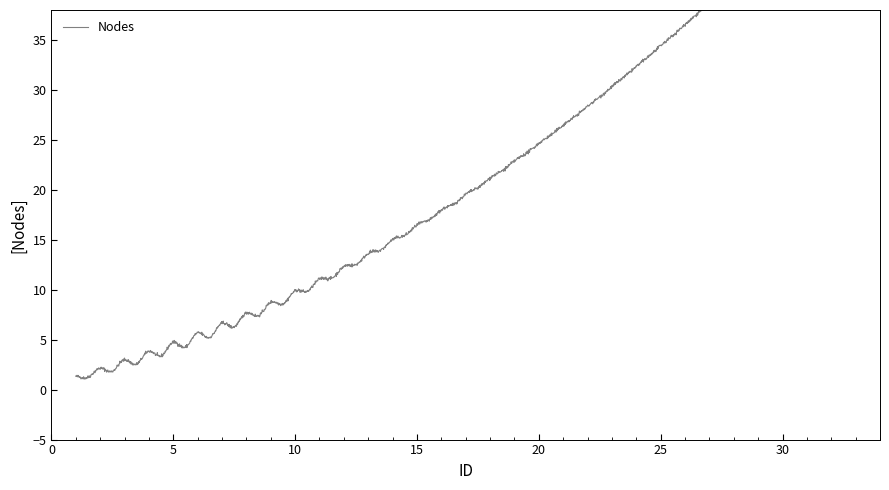

What is the difference between the second highest and minimum values?

31